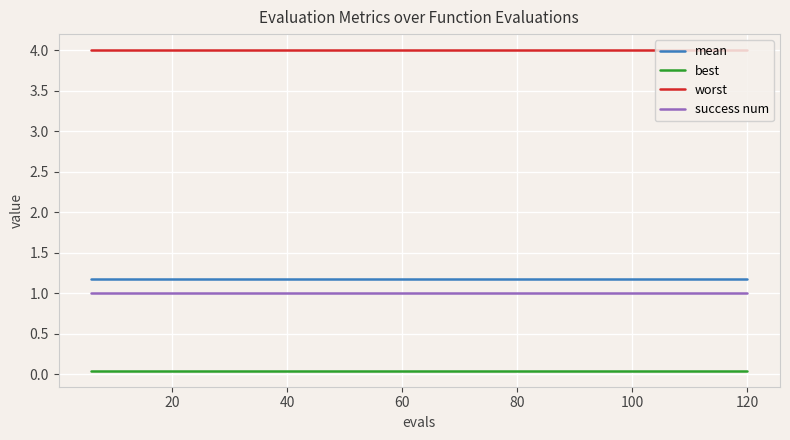

True or false: mean and best intersect in this chart.

False